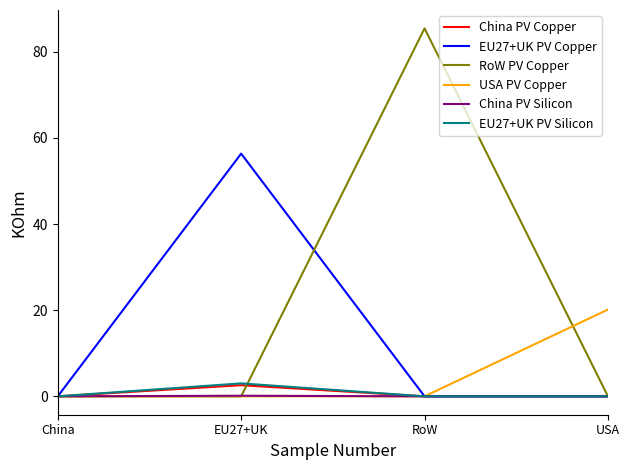

What is the maximum value shown in the chart?

85.5